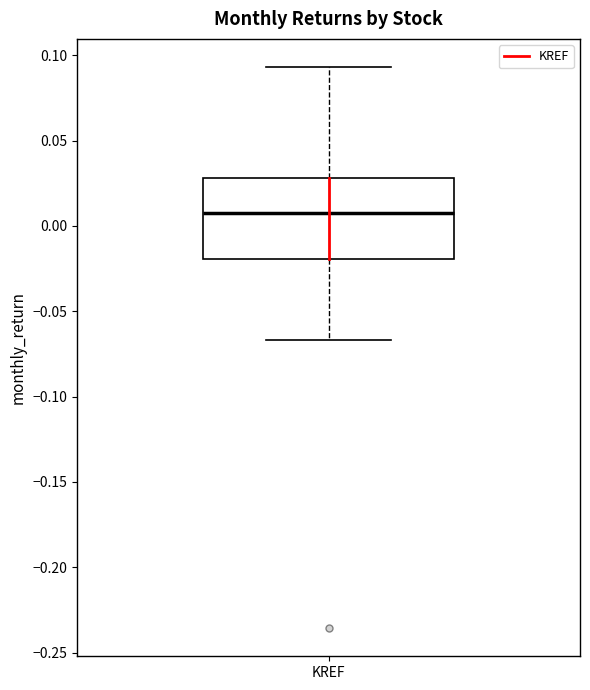

Transcribe this box plot: give where the median line is, the range the box spans, and where the two whiskers end, as read against the y-axis. The values are not printed on the chart, so give them approximately, as read against the axis.

median 0.010, box -0.020 to 0.030, whiskers -0.065 to 0.095